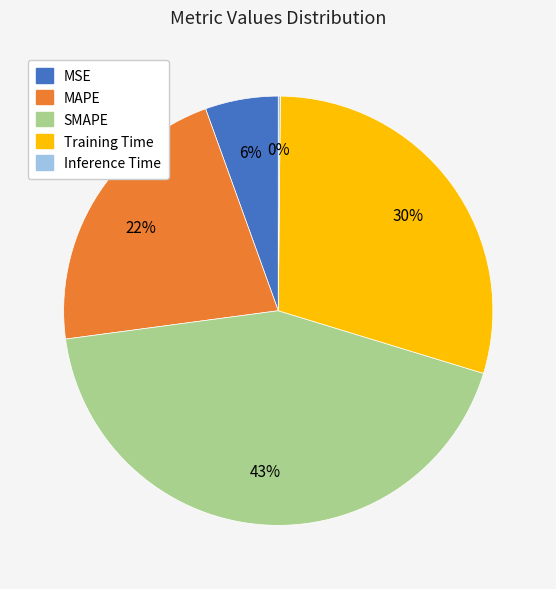

To the nearest percent, what is the average slice percentage?

20%